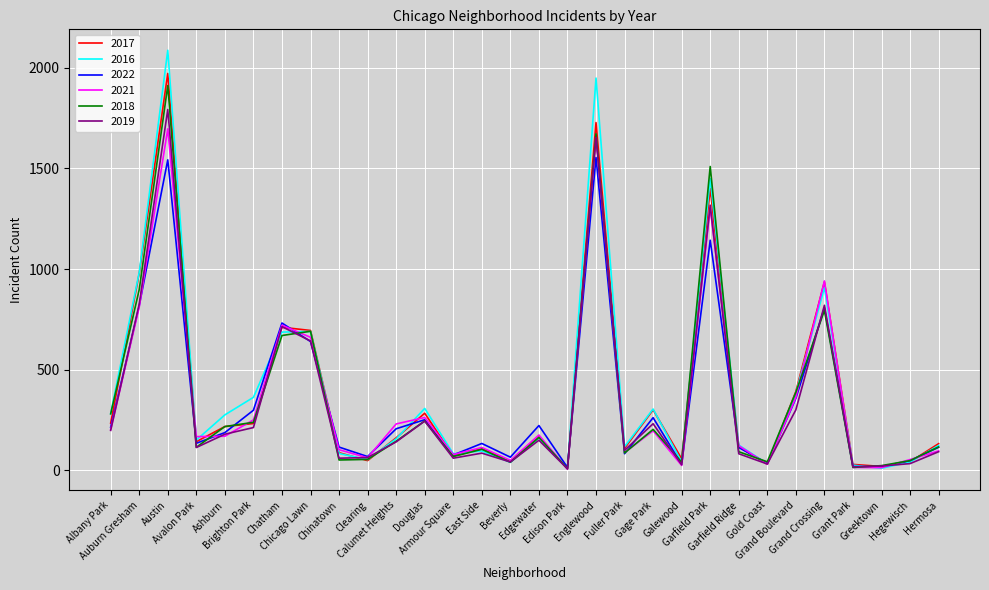

Which series has the largest range (max minus min)?

2016